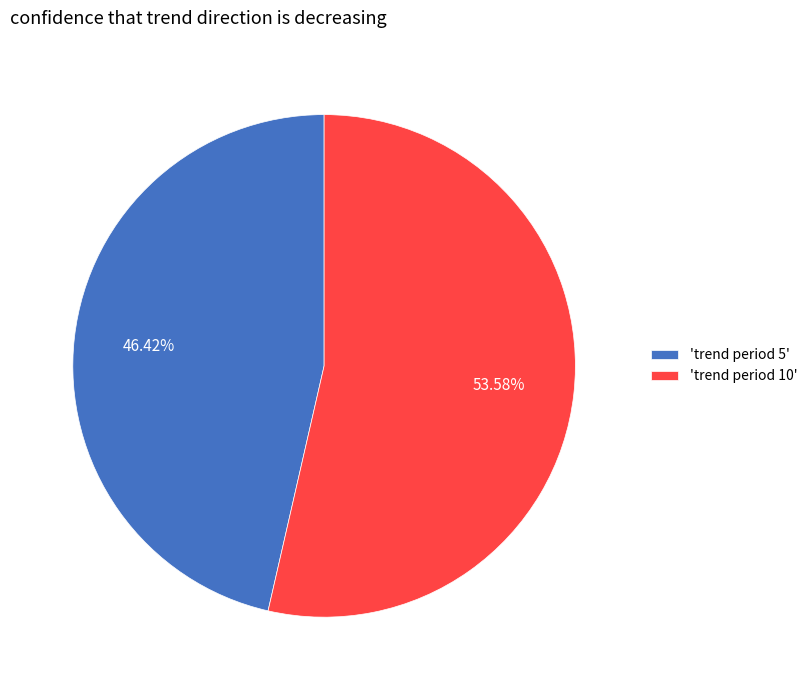

How many slices are in this pie chart?

2